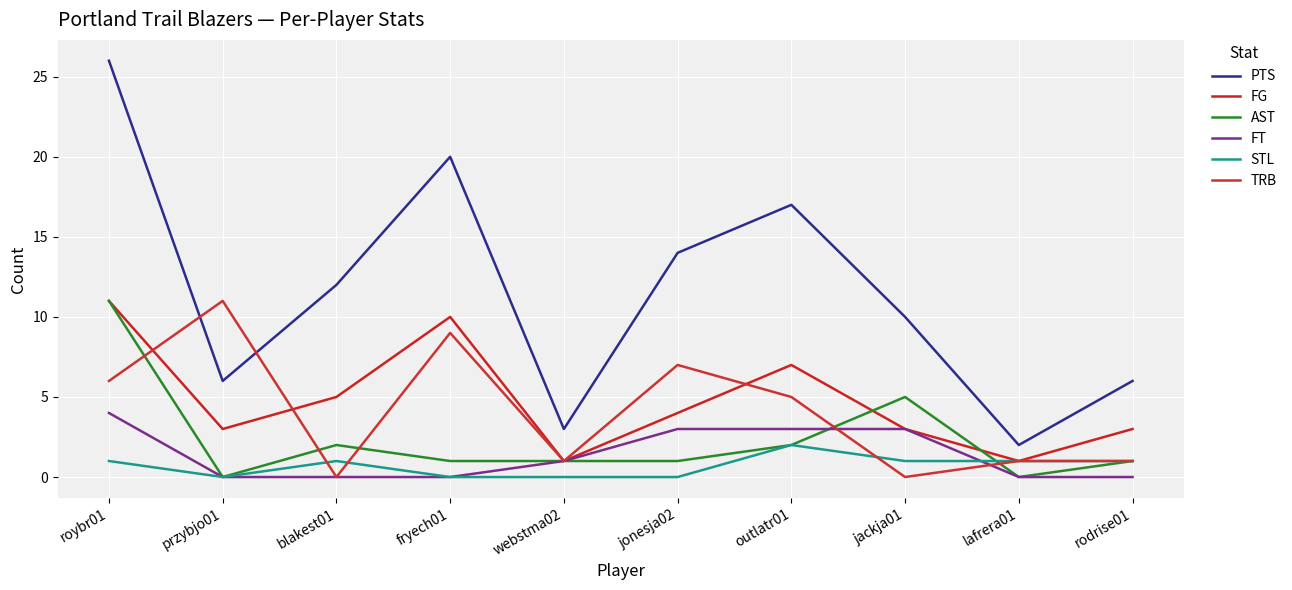

What is the minimum value for PTS?

2